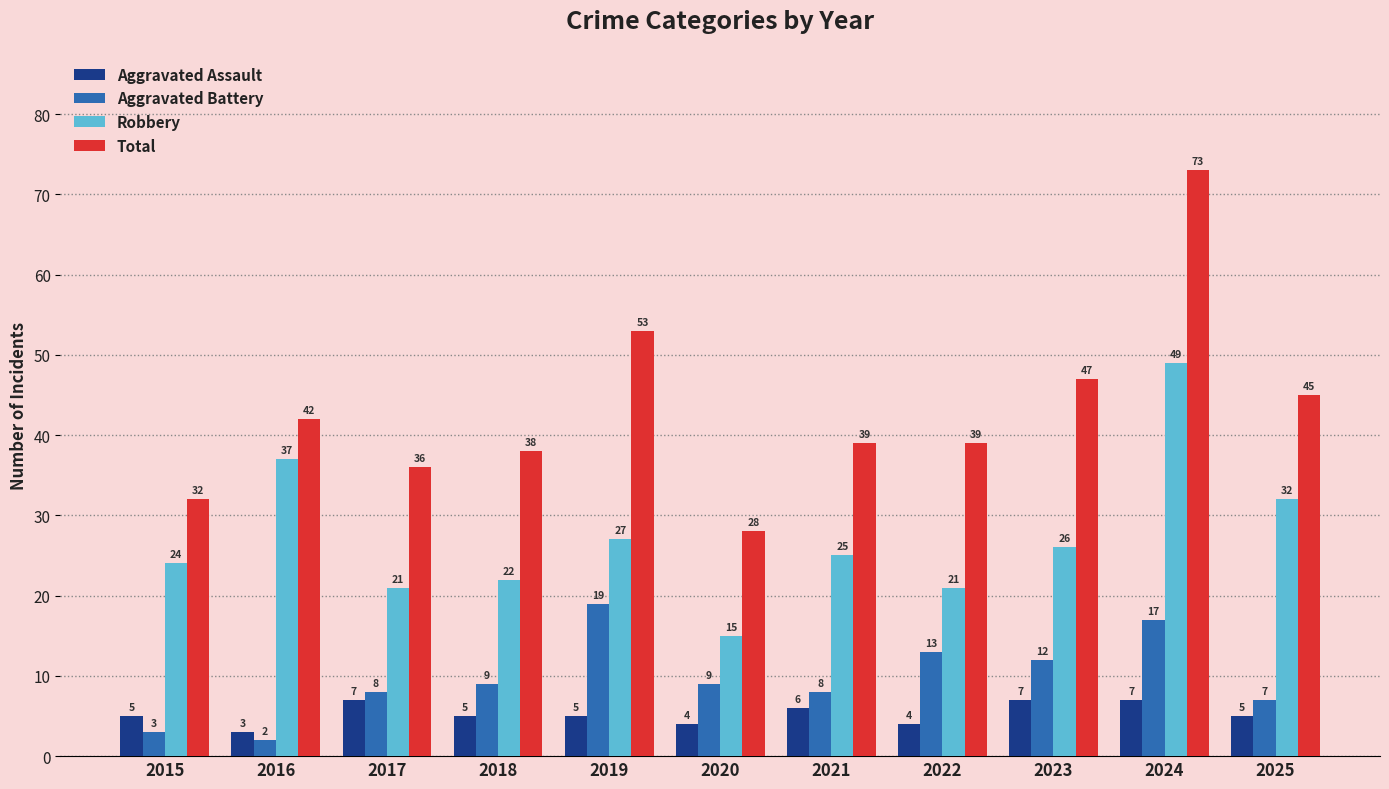

Reading left to right, what are all the values shown in this chart?

Aggravated Assault: 2015=5	2016=3	2017=7	2018=5	2019=5	2020=4	2021=6	2022=4	2023=7	2024=7	2025=5
Aggravated Battery: 2015=3	2016=2	2017=8	2018=9	2019=19	2020=9	2021=8	2022=13	2023=12	2024=17	2025=7
Robbery: 2015=24	2016=37	2017=21	2018=22	2019=27	2020=15	2021=25	2022=21	2023=26	2024=49	2025=32
Total: 2015=32	2016=42	2017=36	2018=38	2019=53	2020=28	2021=39	2022=39	2023=47	2024=73	2025=45